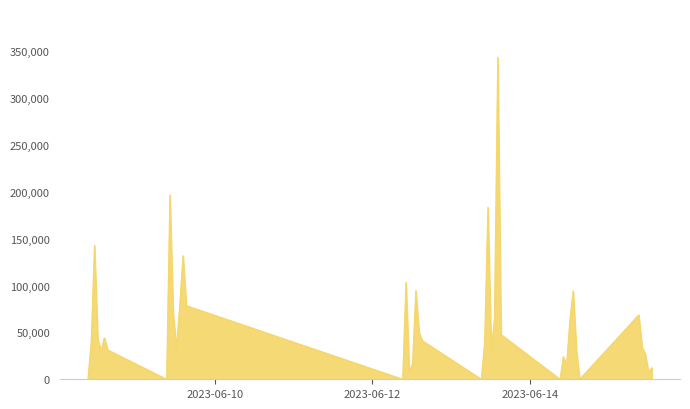

What is the difference between the maximum and minimum values?

343749